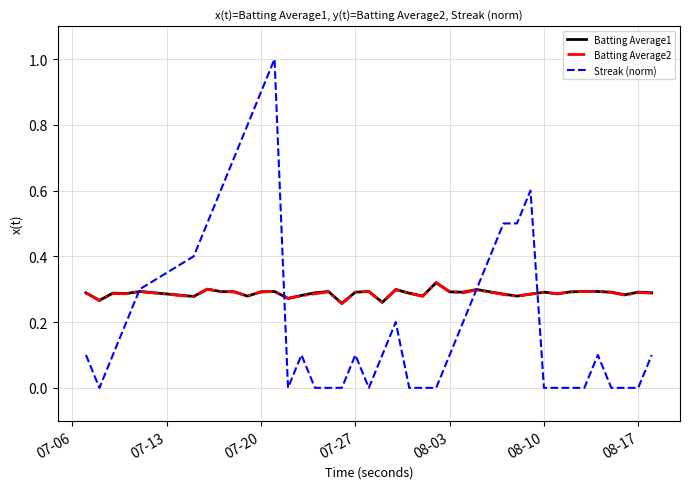

Which series has the widest spread of values?

Streak (norm)